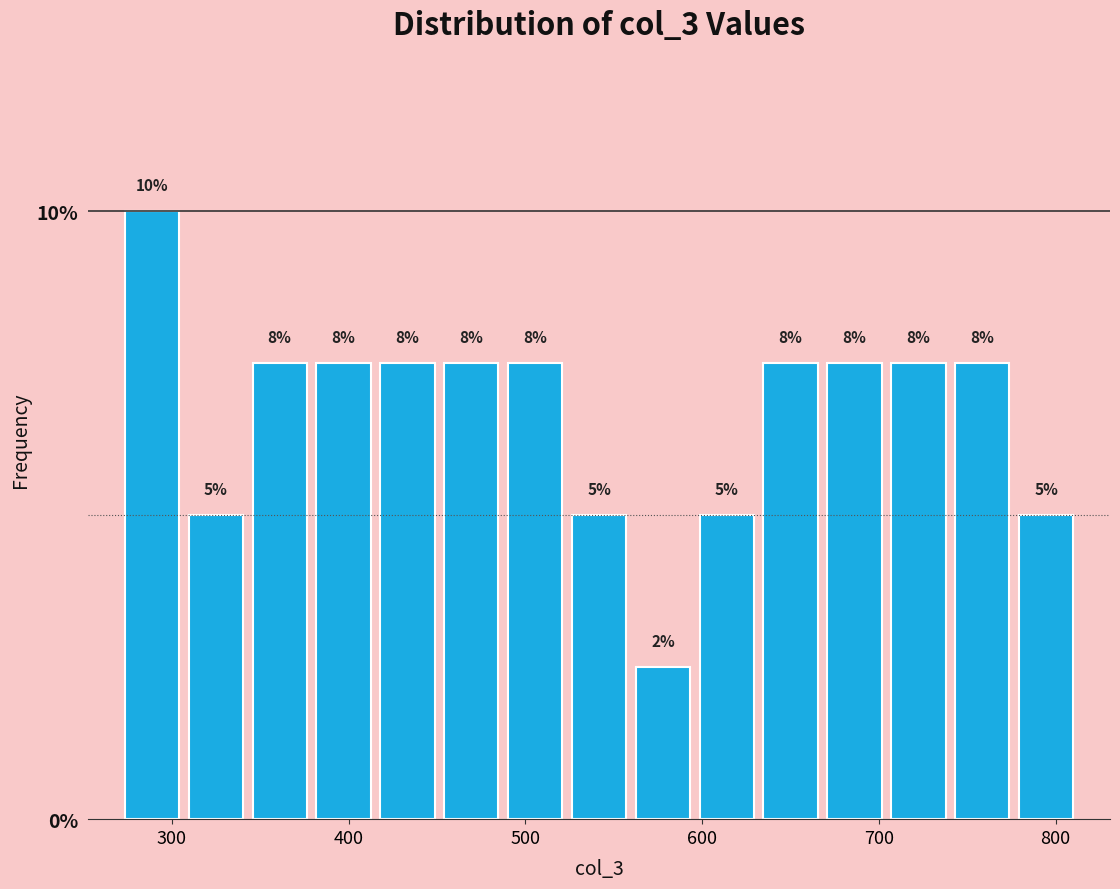

Read against the x-axis, roughly where is the centre of the tallest bar?

290